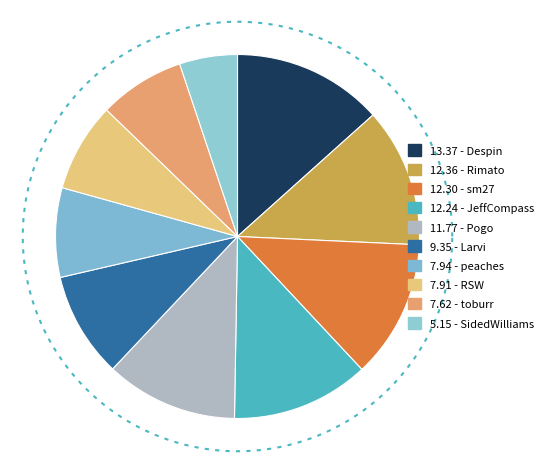

To the nearest percent, what is the difference between the largest and smallest slice percentages?

8%